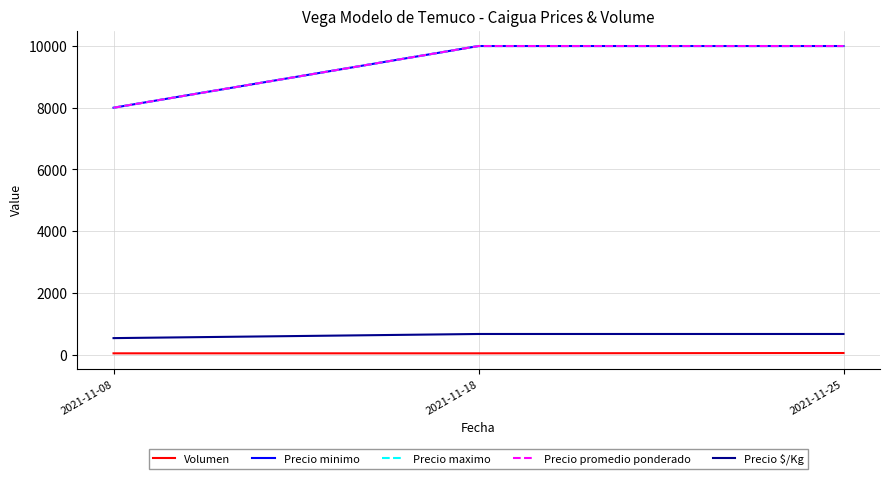

Is this an area chart (filled region under the line)?

No